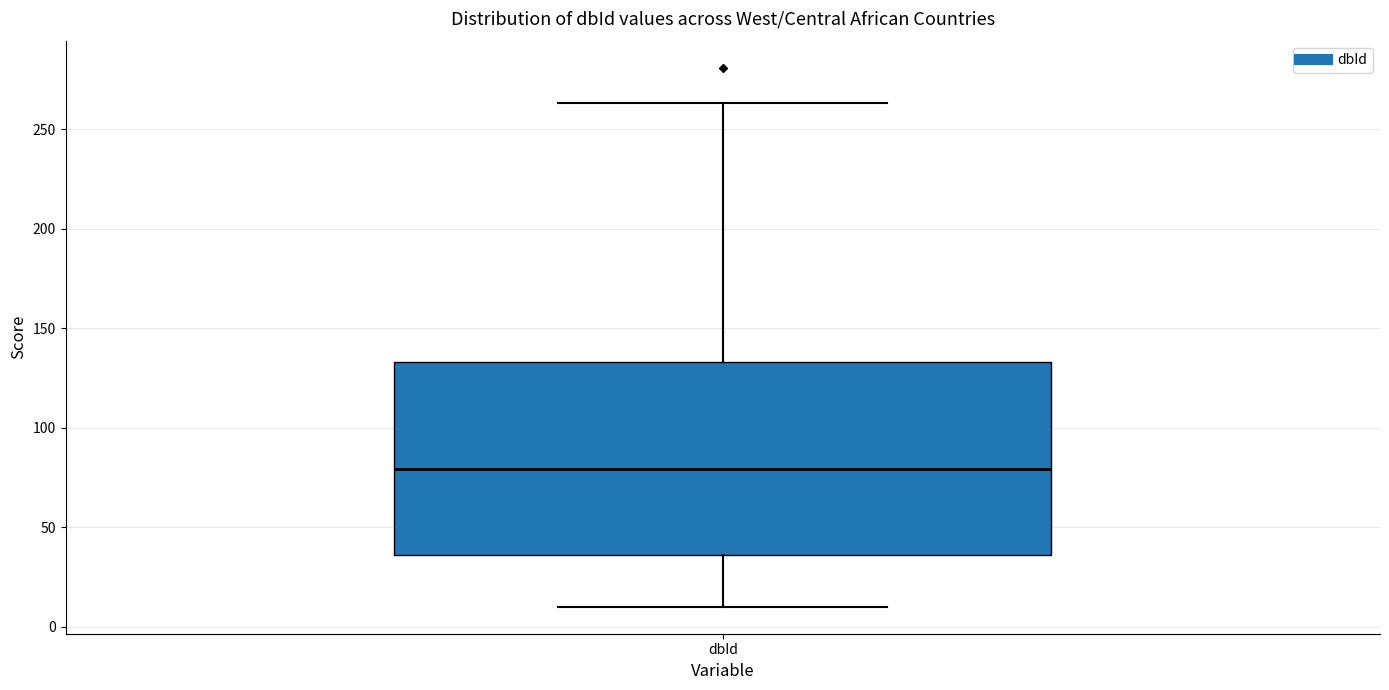

Where does the median line of the box for dbId sit on the y-axis? The values are not printed on the chart, so give them approximately, as read against the axis.

80